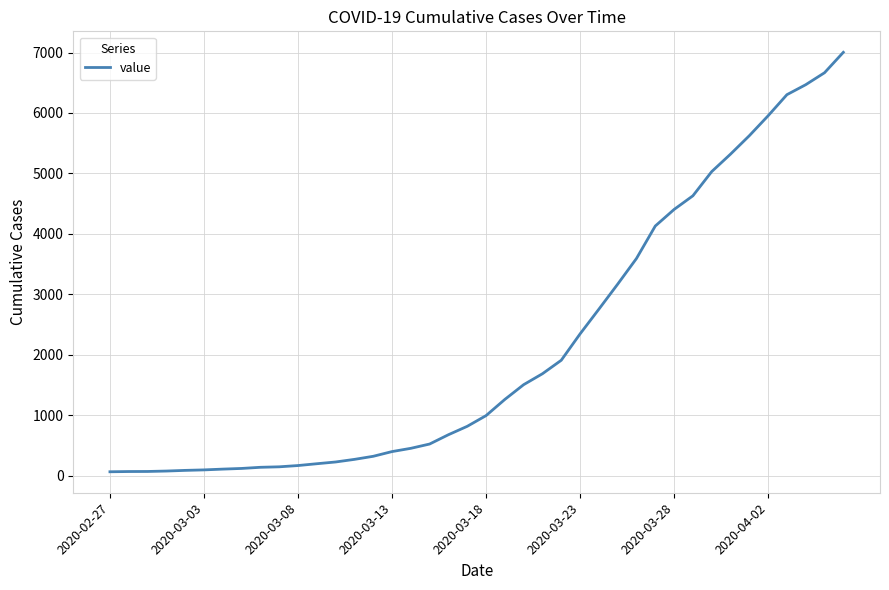

What is the maximum value shown in the chart?

7004